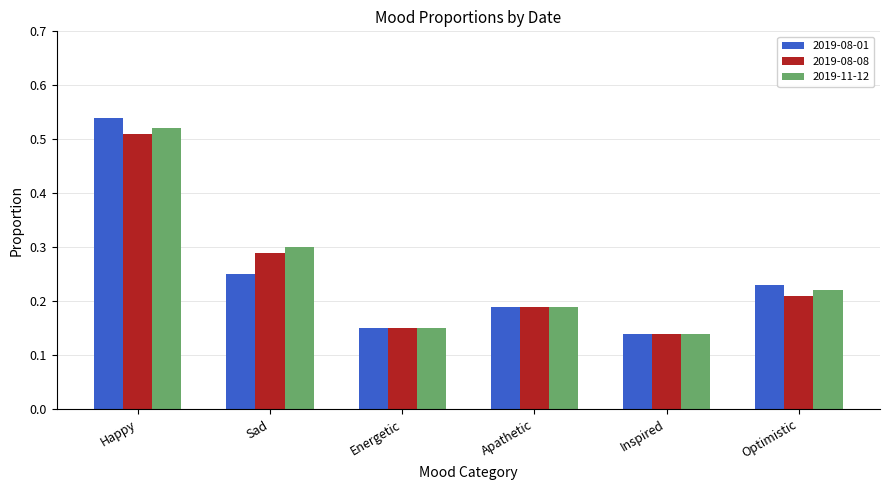

Rank the series by their maximum value, from highest to lowest.

2019-08-01, 2019-11-12, 2019-08-08